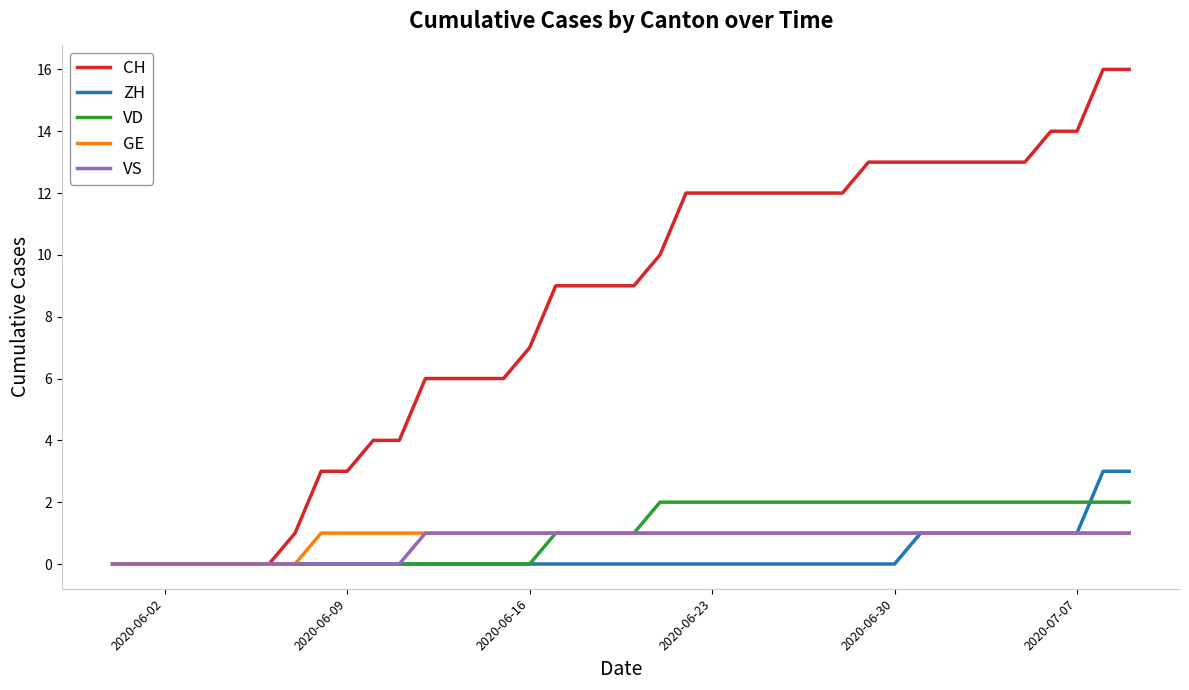

Which series has the largest total across all categories?

CH